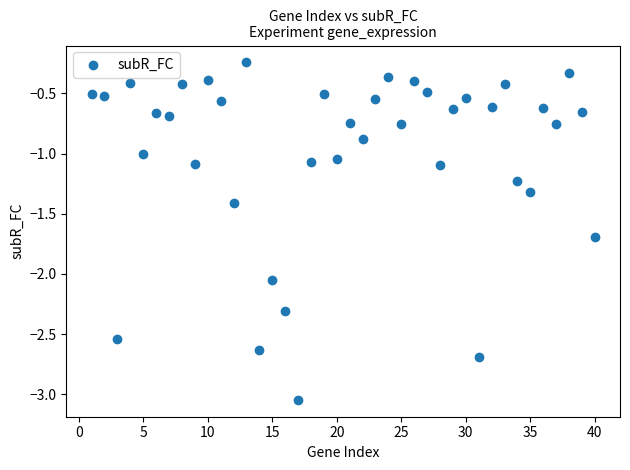

What is the range of Y values (max minus min)?

2.8